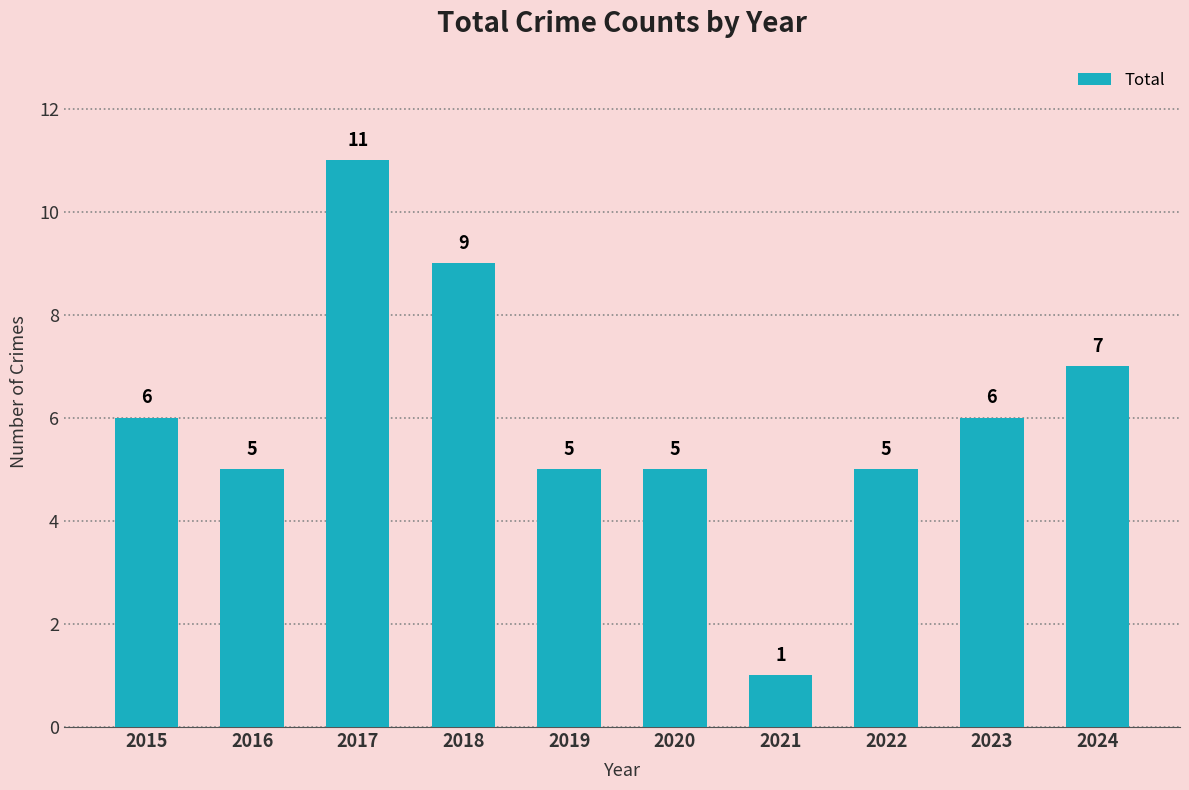

What is the value of the 7th bar from the left?

1